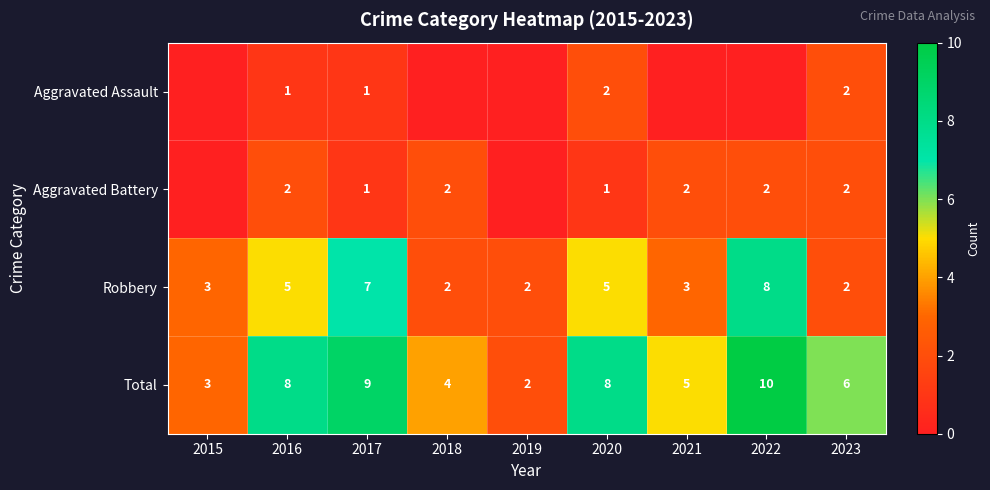

At how many categories does at least one series exceed 5?

5